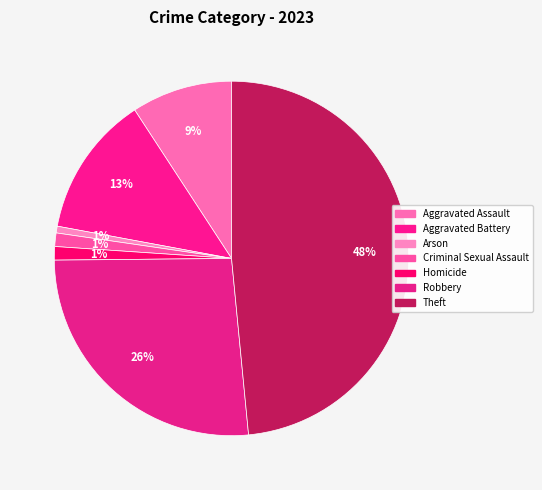

Does any single category account for the majority?

No